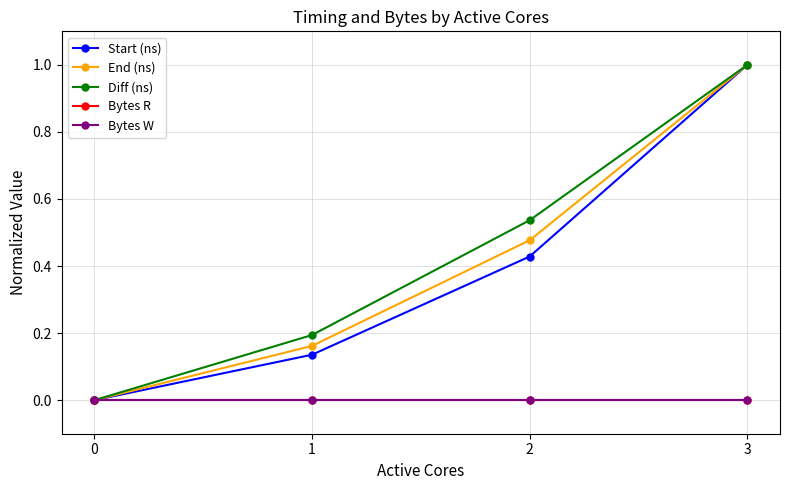

Is this an area chart (filled region under the line)?

No